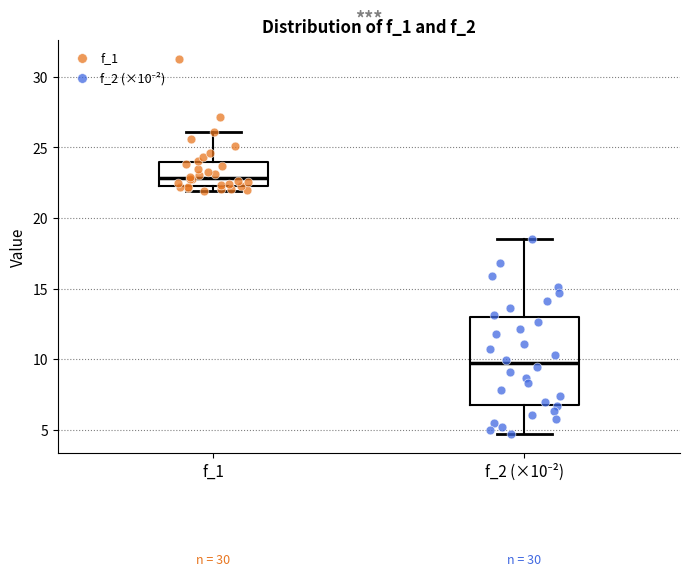

Which box's median line is the lowest?

f_2 (×10⁻²)